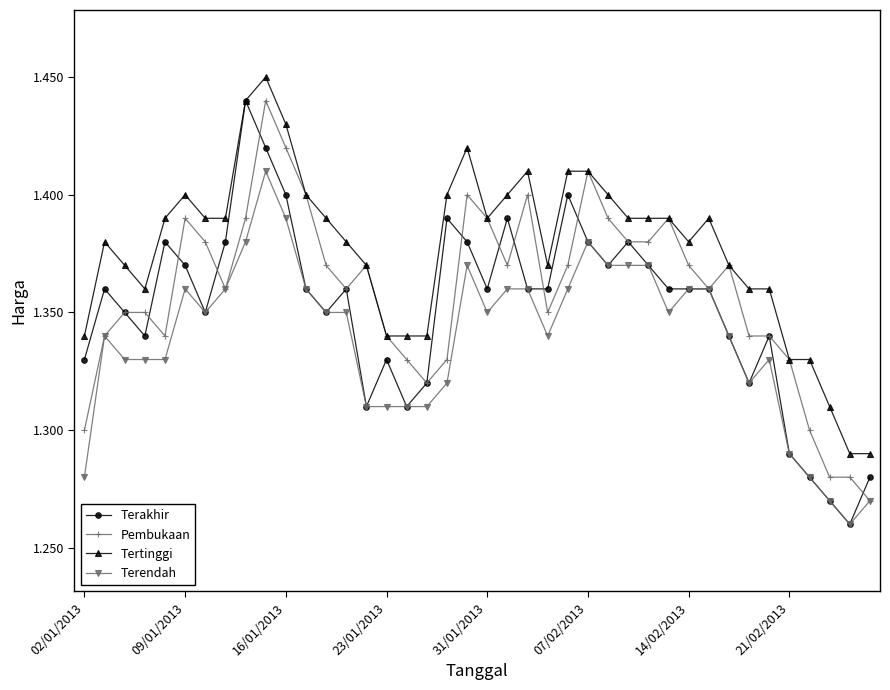

Which series has the largest total across all categories?

Tertinggi